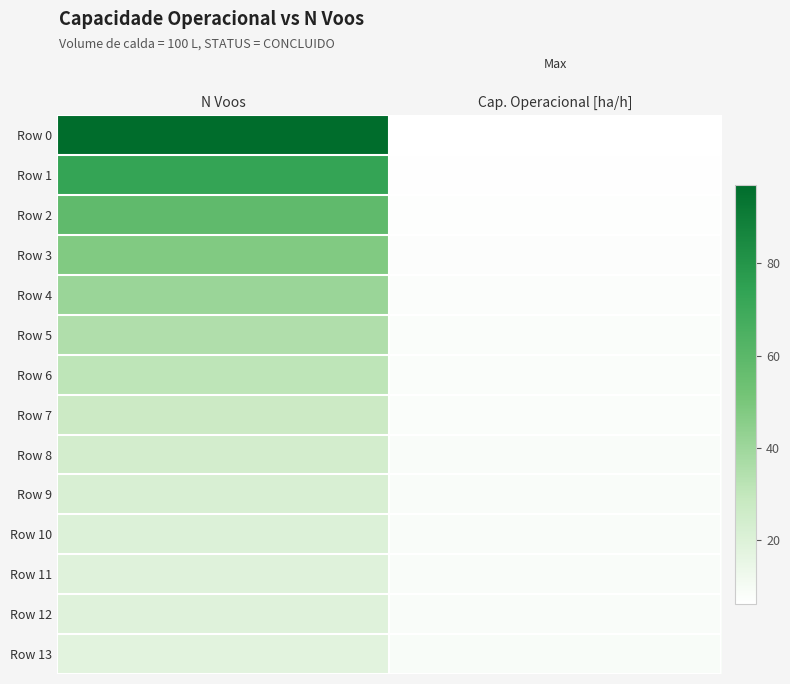

Count the number of categories in the chart.

2